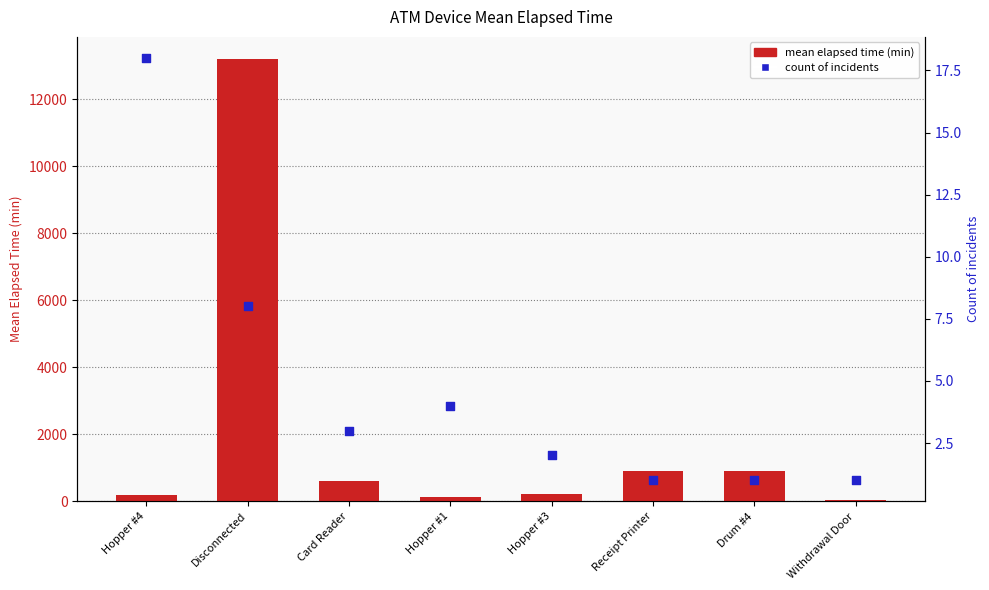

Which series contains the highest Y value?

mean elapsed time (min)